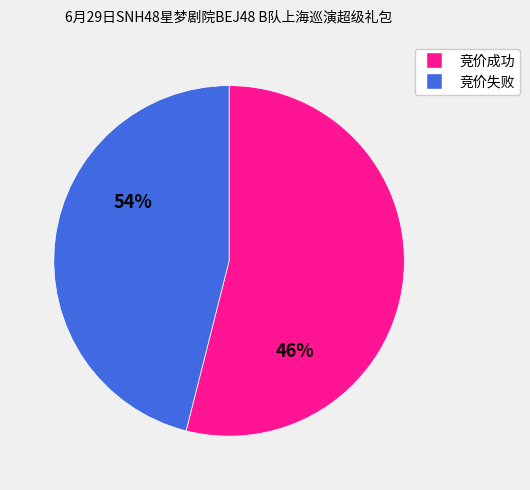

Does any single category account for the majority?

Yes